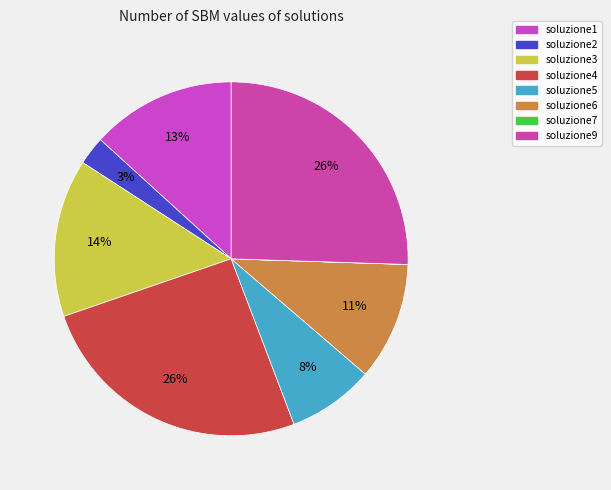

Is it true that soluzione4 is 26% of the pie?

True